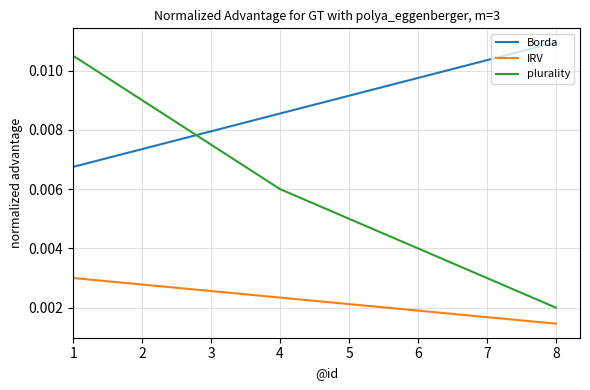

Where do Borda and plurality first cross each other?

2 and 3